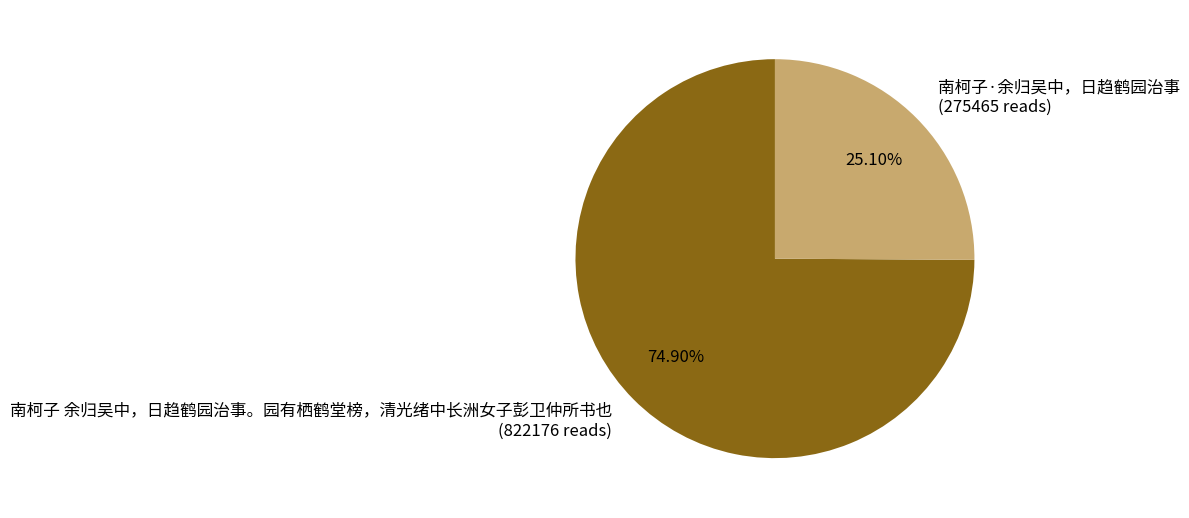

To the nearest percent, what percentage of the pie is 南柯子·余归吴中，日趋鹤园治事?

25%